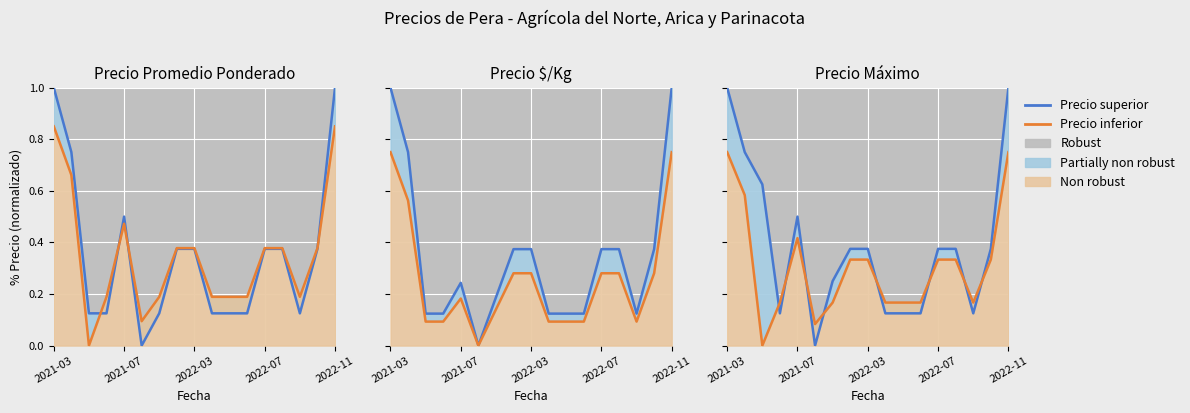

Is it true that Precio superior equals 1.0 at 2021-03?

True